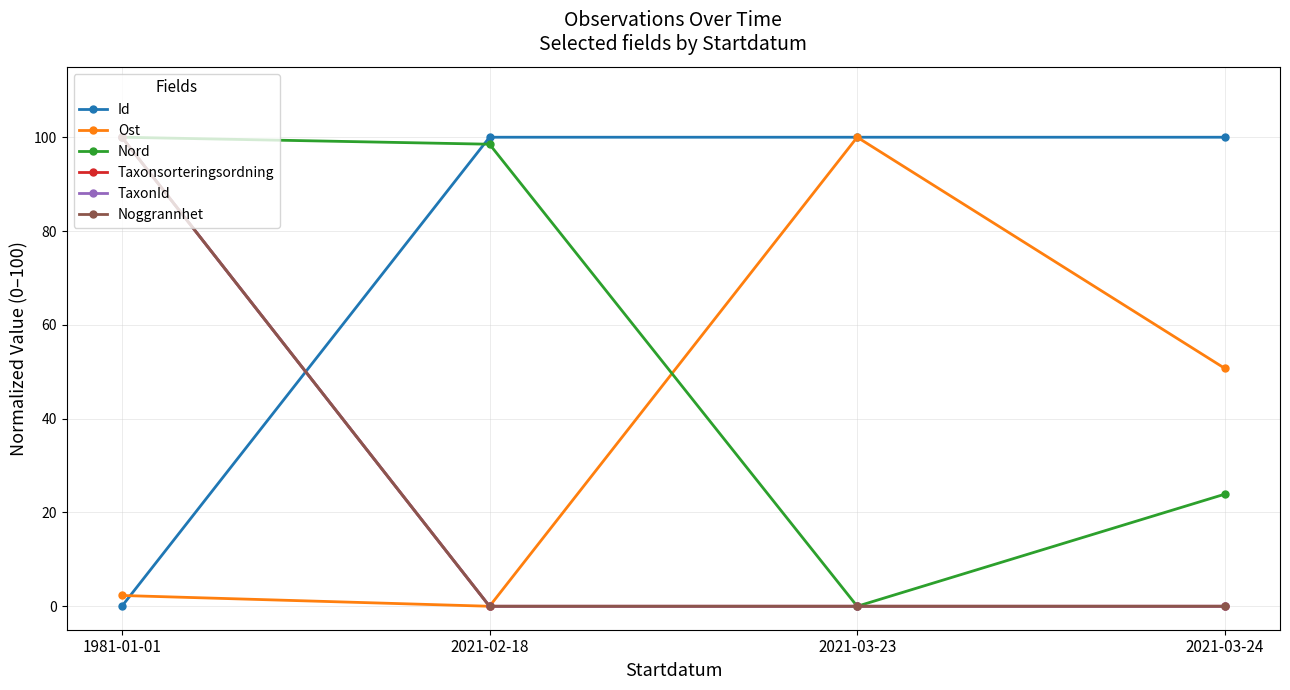

Which series has the largest range (max minus min)?

Id